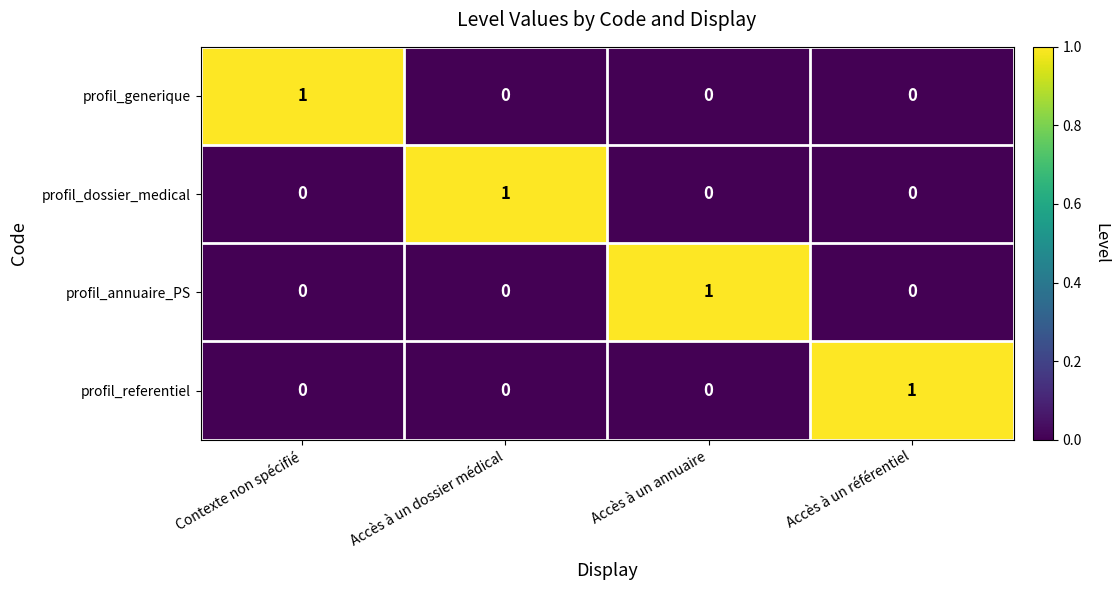

How many profil_generique values are between 0 and 1?

4